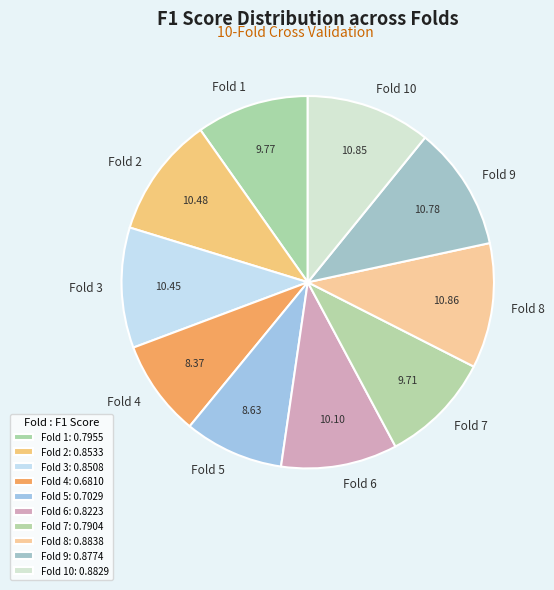

True or false: Fold 9 accounts for 11% of the total.

True